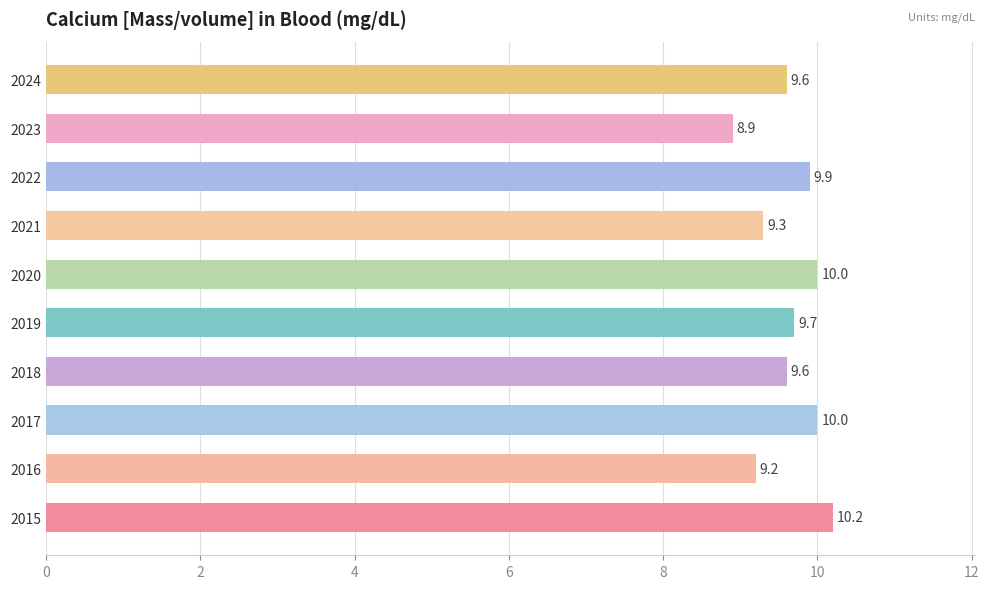

The value at 2021 is 13.1. True or false?

False